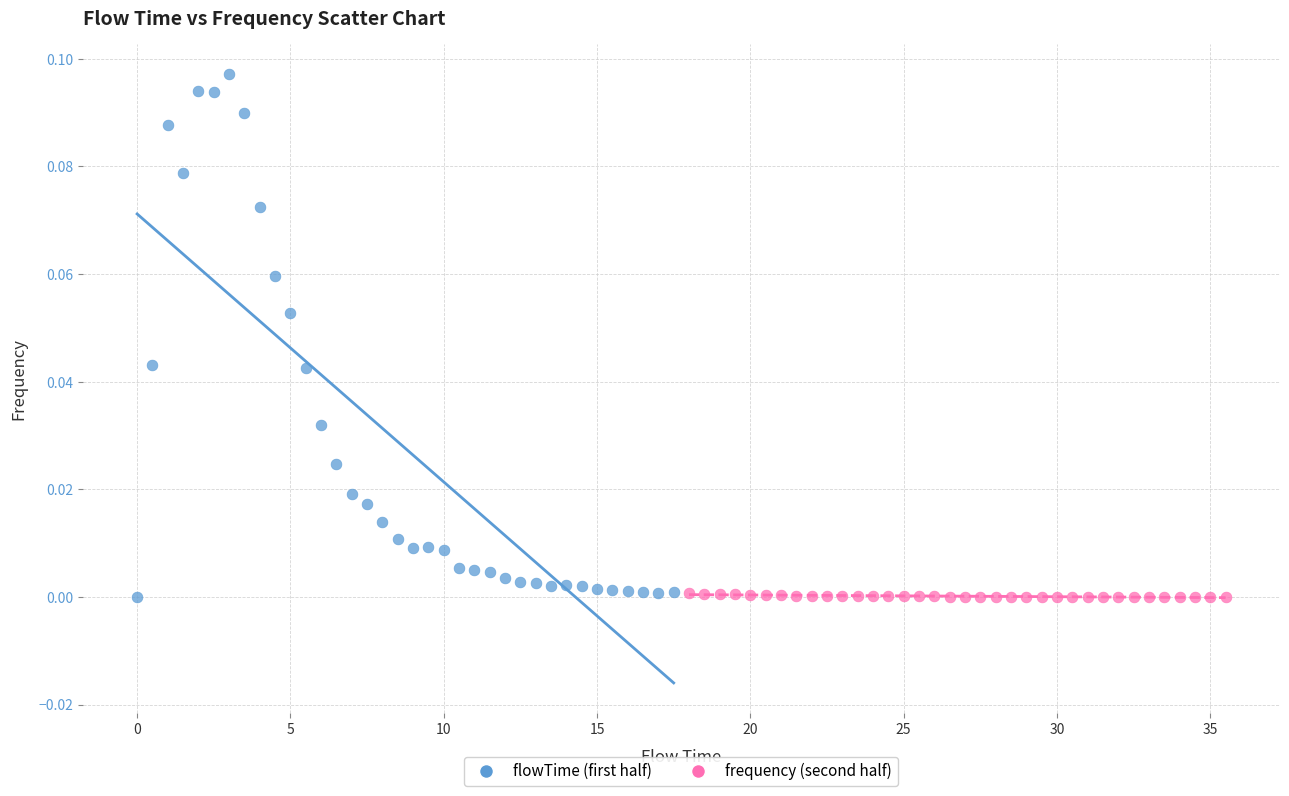

Which series has the largest Y range (max minus min)?

flowTime (first half)